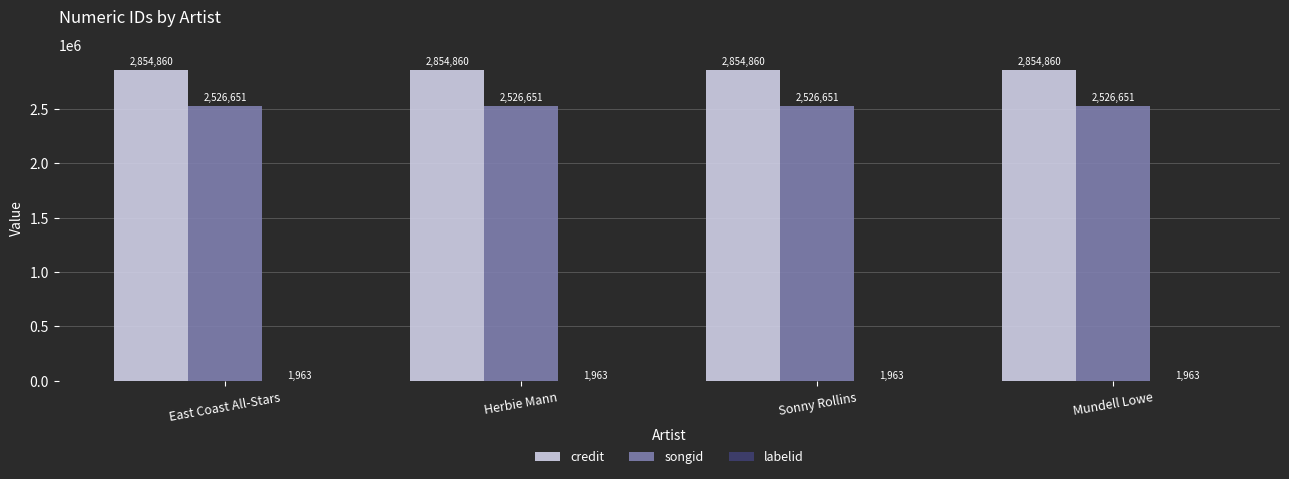

The value of credit at Mundell Lowe is 4202842. True or false?

False